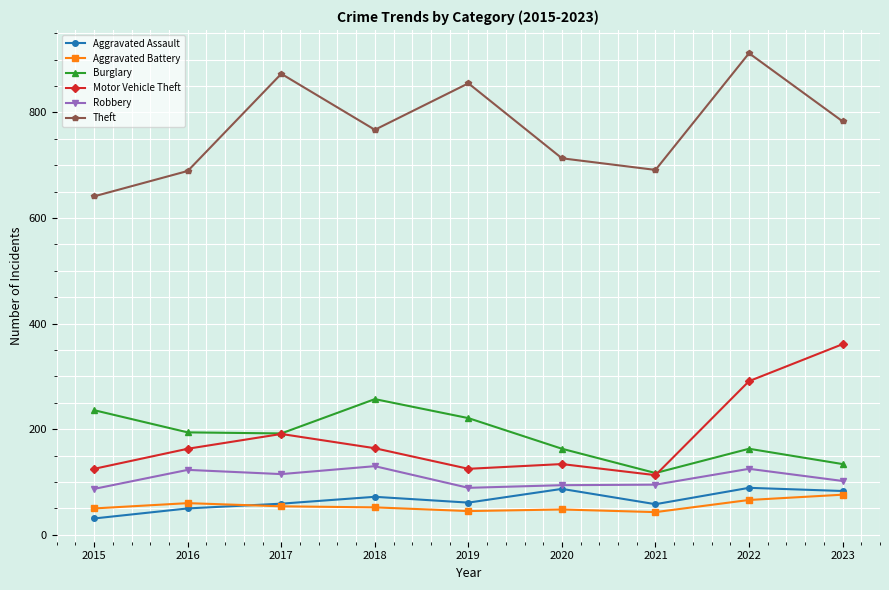

What is the minimum value for Theft?

641